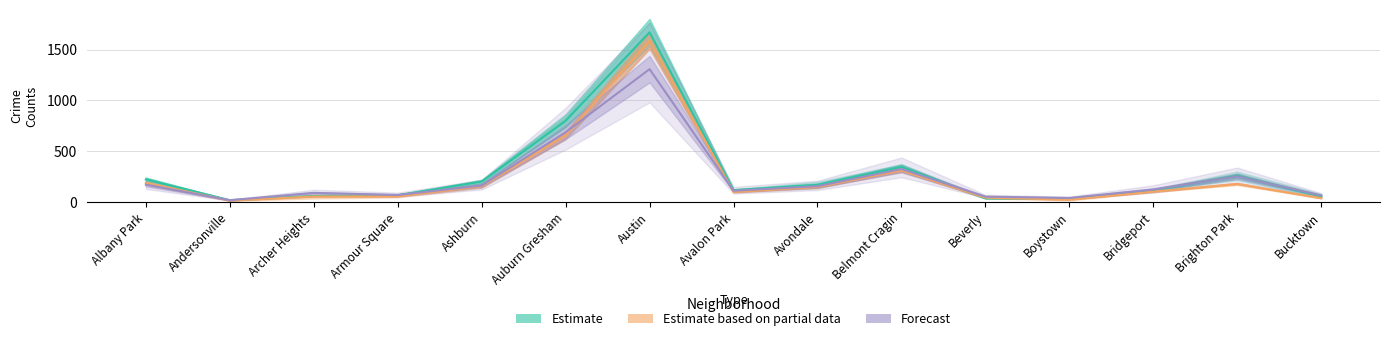

Which category has the lowest value in the Forecast series?

Andersonville